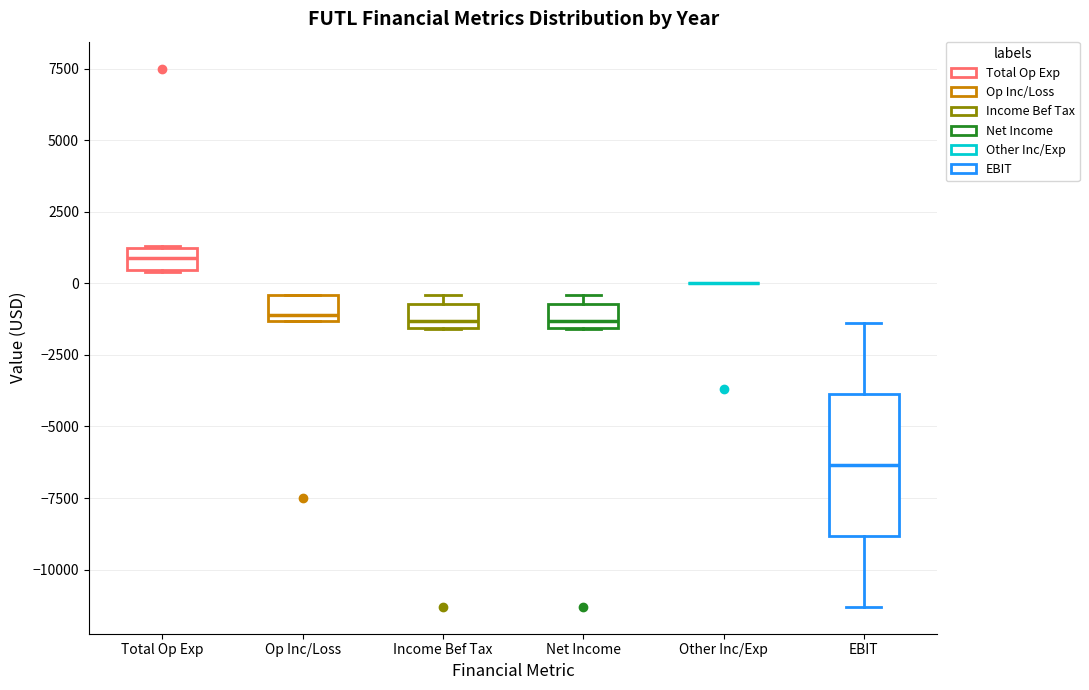

Reading left to right, transcribe this box plot: for each box, give where its median line is, the range the box spans, and where its two whiskers end, as read against the y-axis. The values are not printed on the chart, so give them approximately, as read against the axis.

Total Op Exp: median 1000, box 500 to 1500, whiskers 500 to 1500
Op Inc/Loss: median -1000, box -1500 to -500, whiskers -1500 to -500
Income Bef Tax: median -1500 (just above the box's lower edge), box -1500 to -500, whiskers -1500 to -500 (just above the box's upper edge)
Net Income: median -1500 (just above the box's lower edge), box -1500 to -500, whiskers -1500 to -500 (just above the box's upper edge)
Other Inc/Exp: box collapsed to a line at 0, whiskers 0 to 0
EBIT: median -6500, box -9000 to -4000, whiskers -11500 to -1500